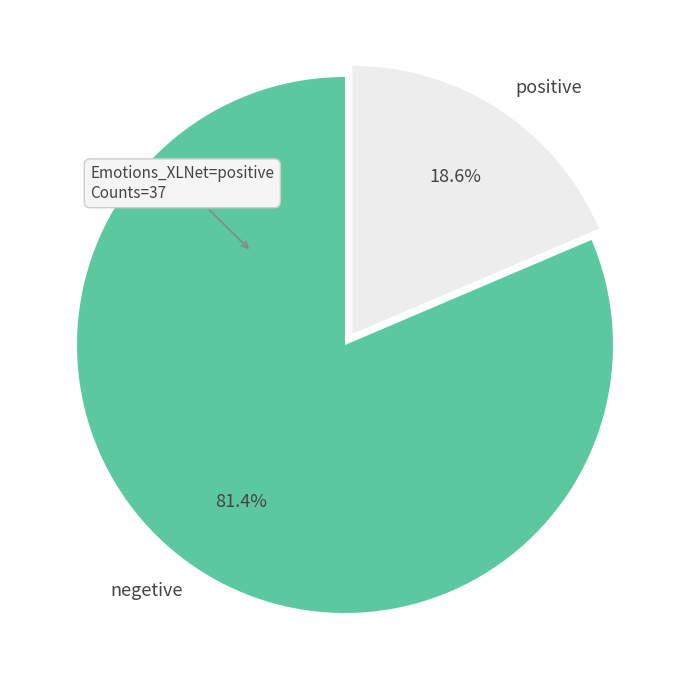

Rank the categories by value from lowest to highest.

positive, negetive